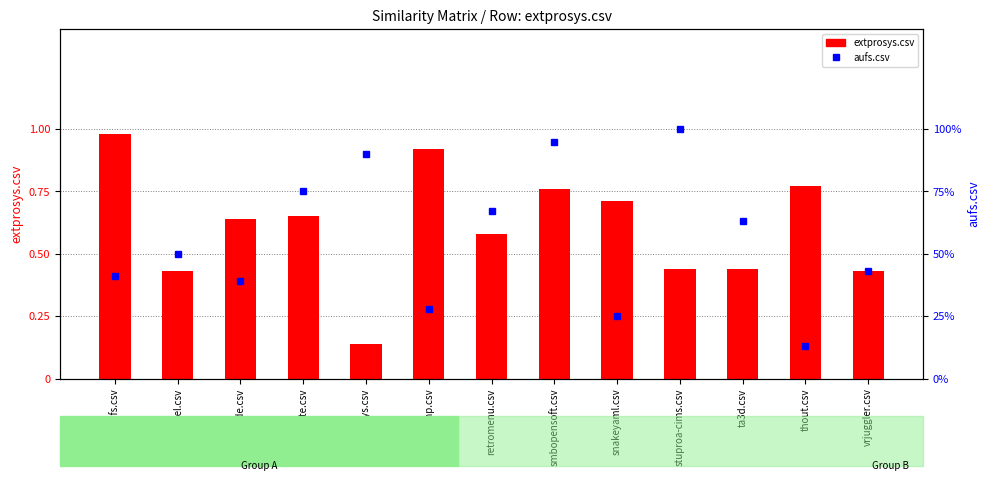

Where is extprosys.csv nearest to the value 0?

extprosys.csv